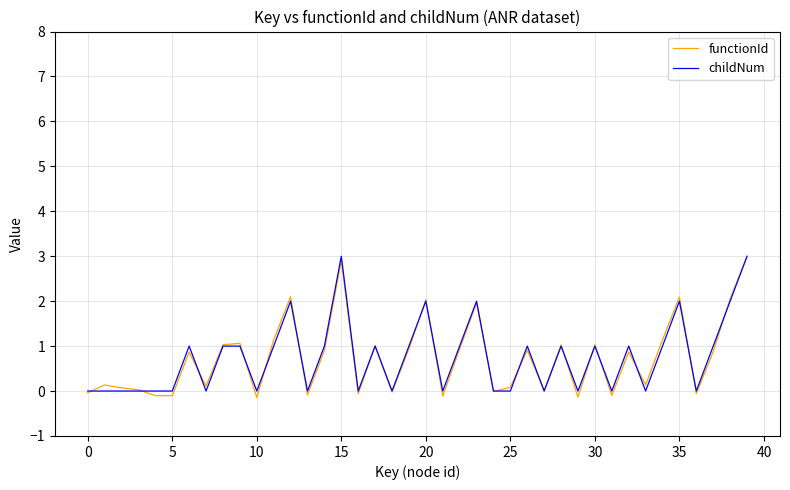

What is the greatest value displayed?

3.0